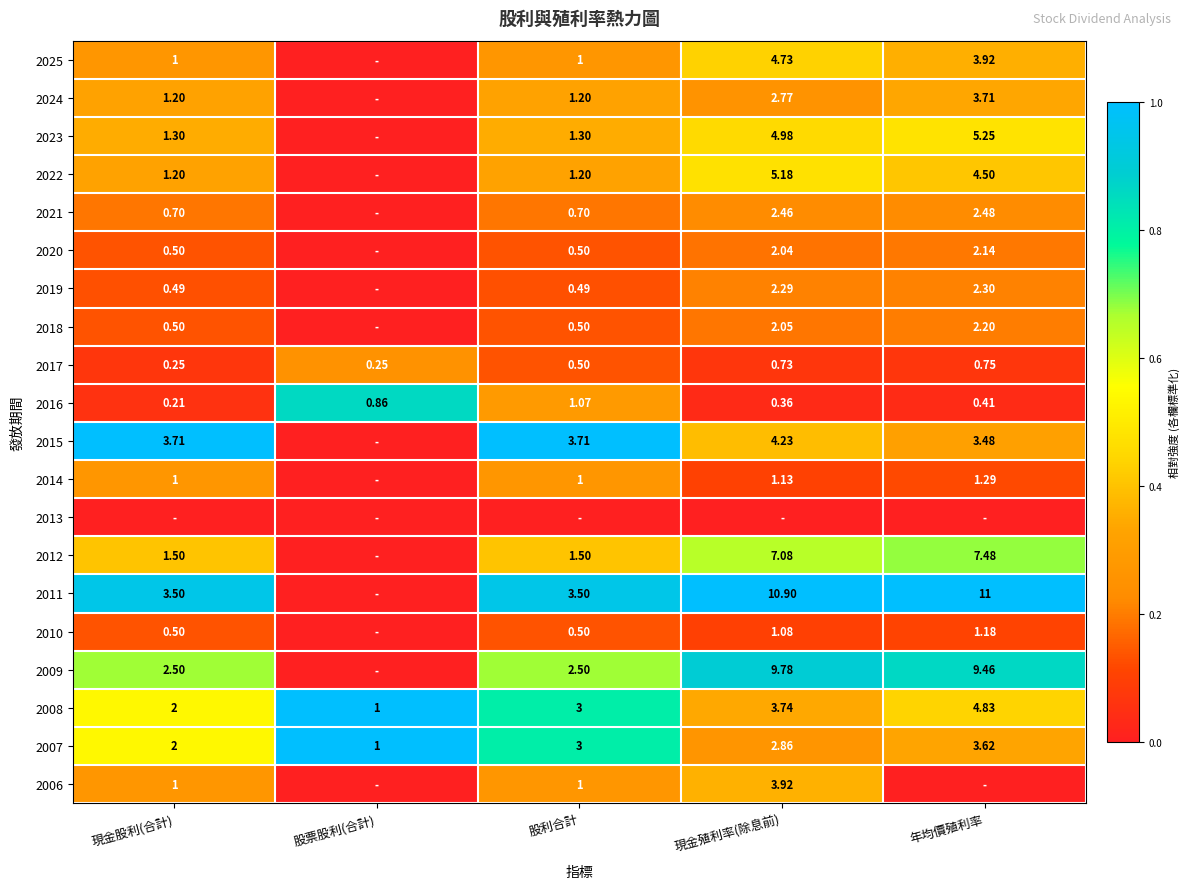

Rank the categories by 2007 value from lowest to highest.

股票股利(合計), 現金股利(合計), 現金殖利率(除息前), 股利合計, 年均價殖利率